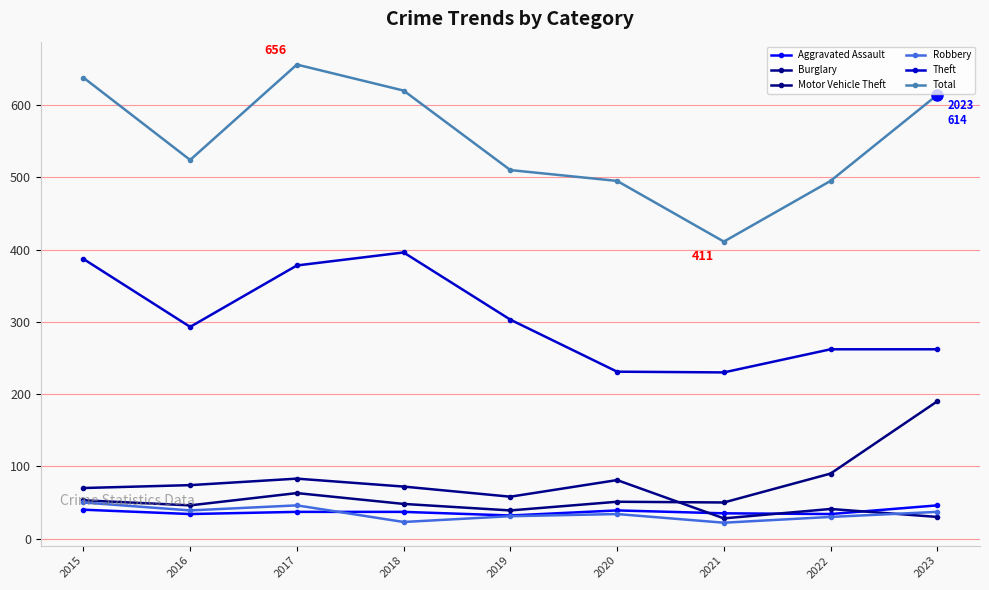

The Aggravated Assault series shows 25 at 2020. True or false?

False